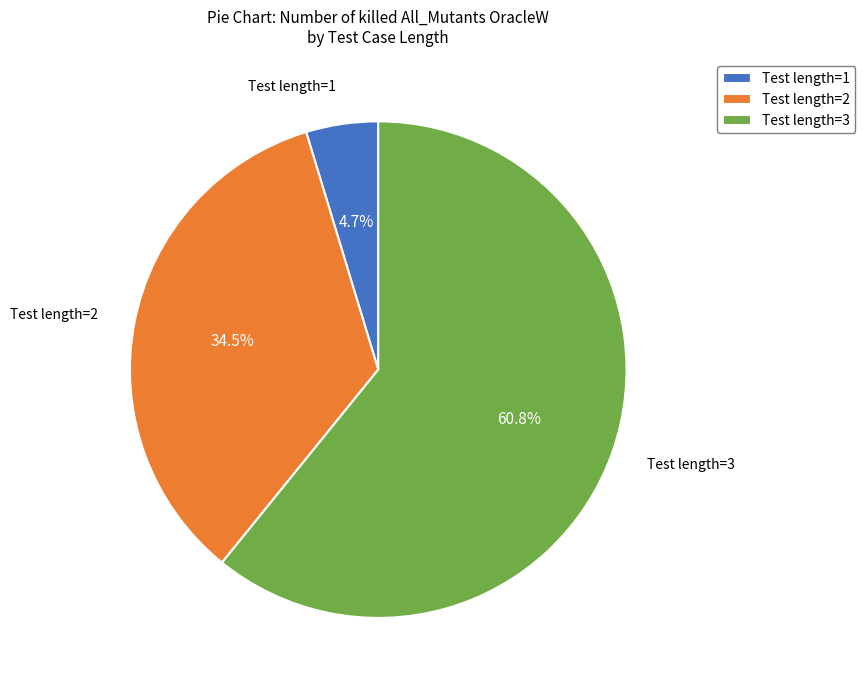

To the nearest percent, what is the average slice percentage?

33%